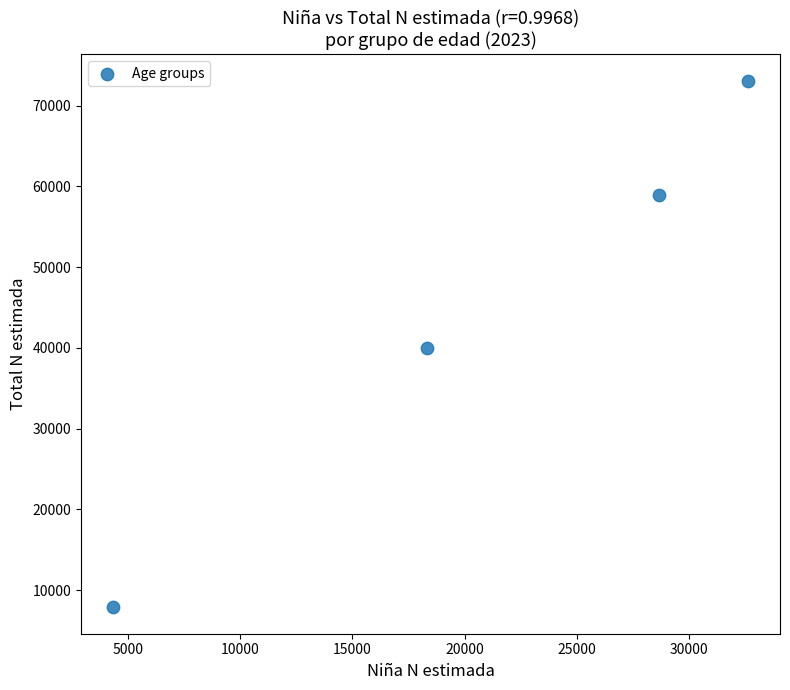

What is the average X value?

20984